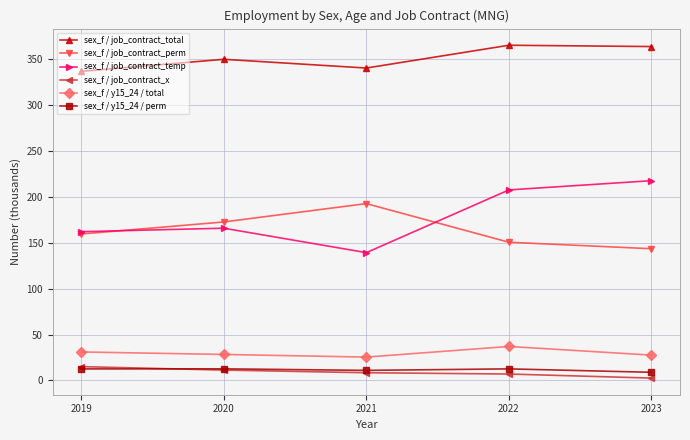

At which category does the chart reach its minimum across all series?

2023